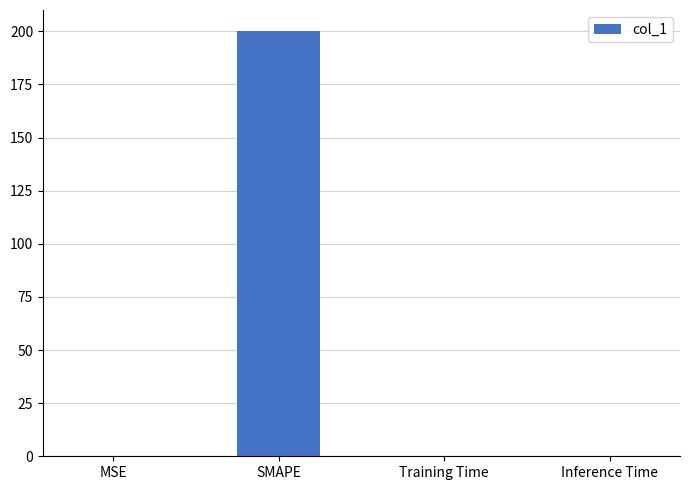

Between MSE and SMAPE, which is larger?

SMAPE